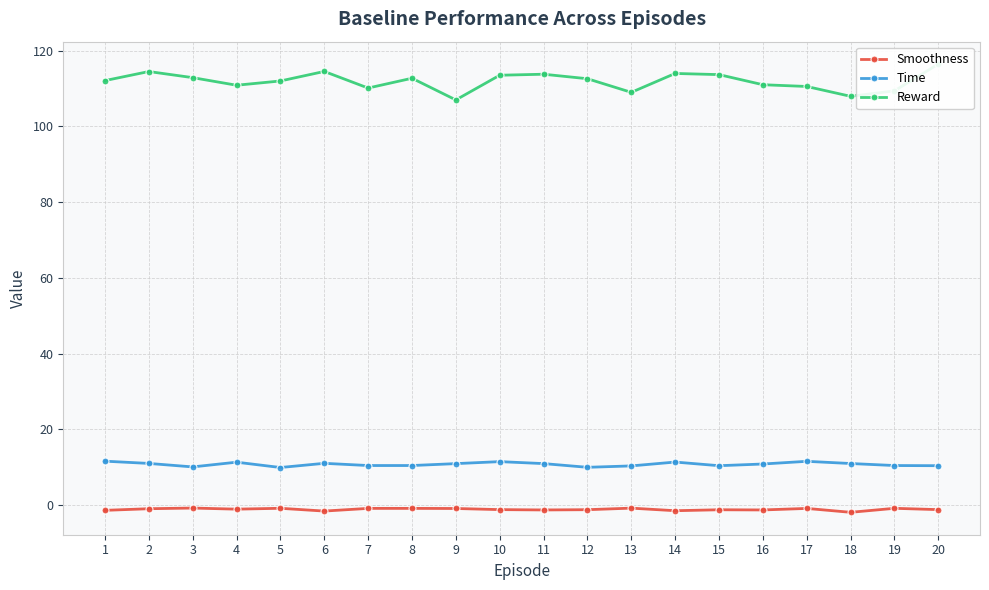

How many distinct data groups are displayed?

3